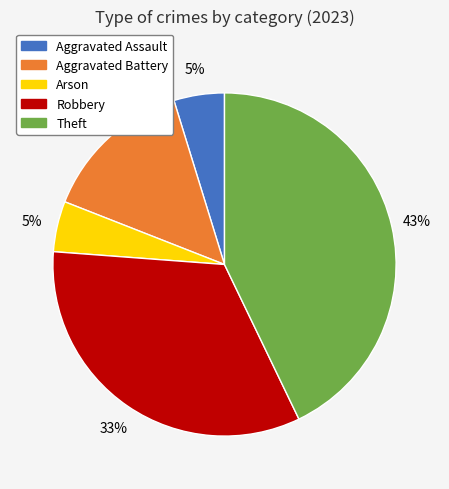

Does any single category account for the majority?

No